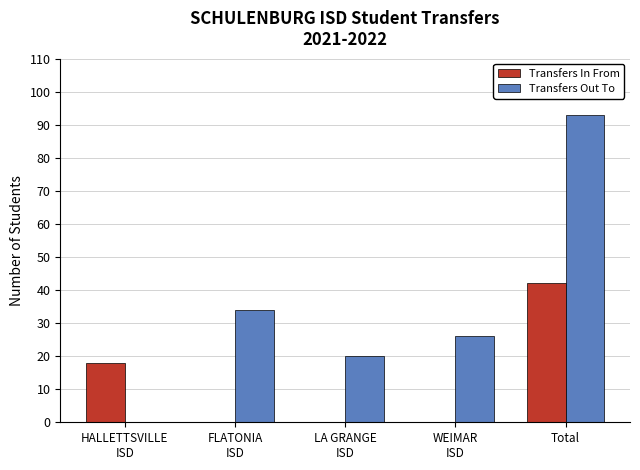

Reading right to left, what are all the values shown in this chart?

Transfers In From: 42	0	0	0	18
Transfers Out To: 93	26	20	34	0